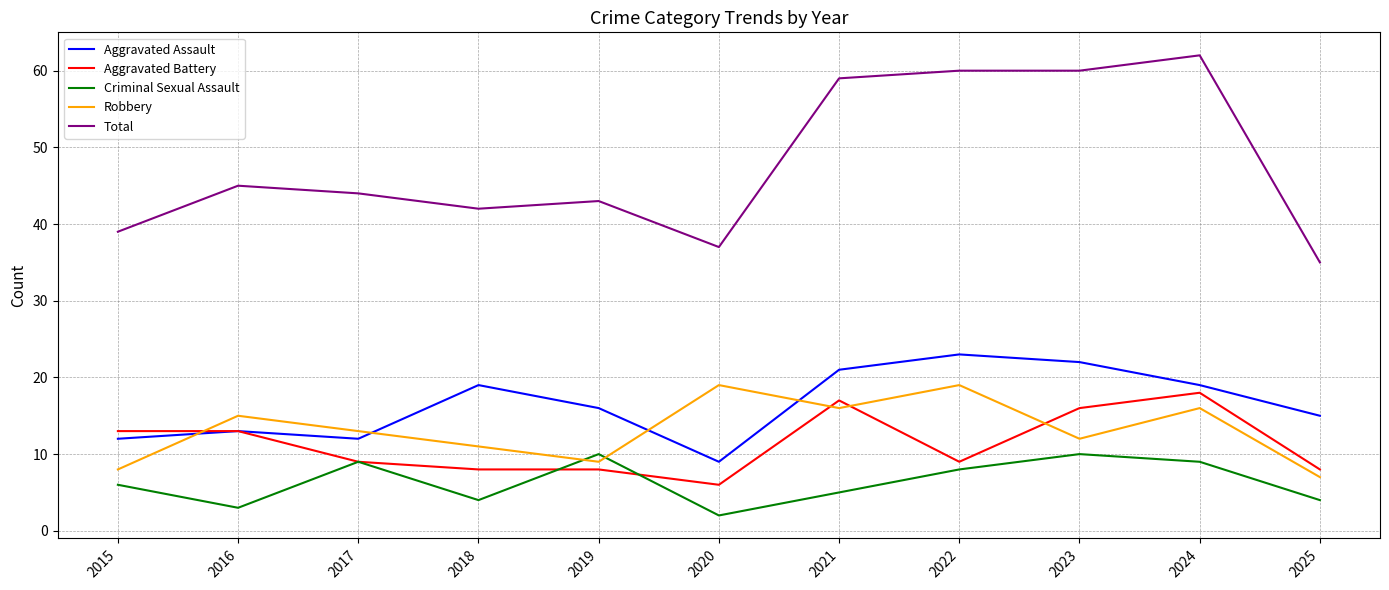

The Criminal Sexual Assault series shows 14 at 2022. True or false?

False